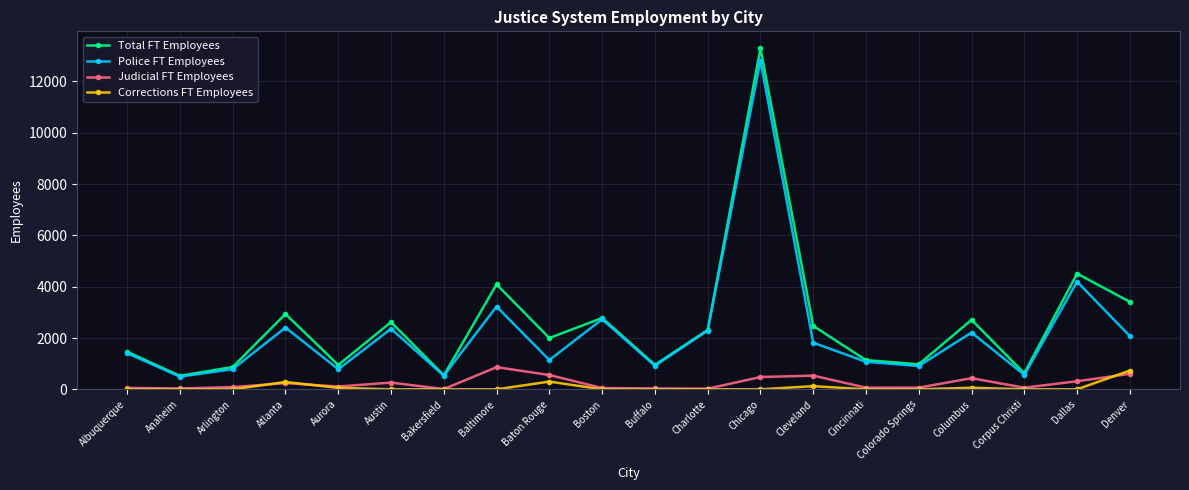

What position from the left is Atlanta?

4